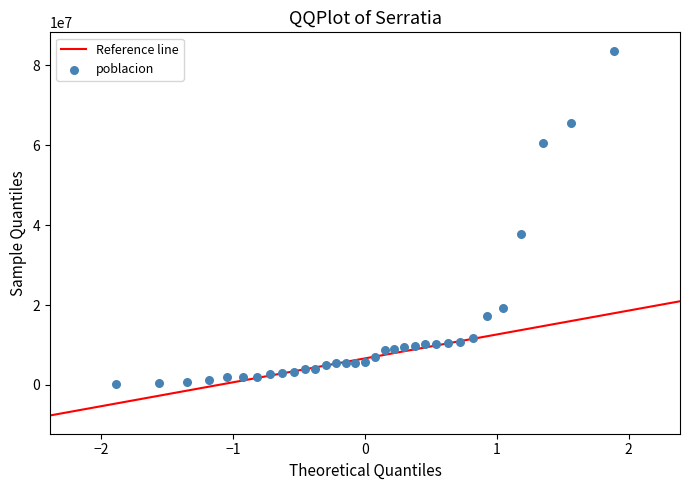

What is the range of Y values (max minus min)?

83362839